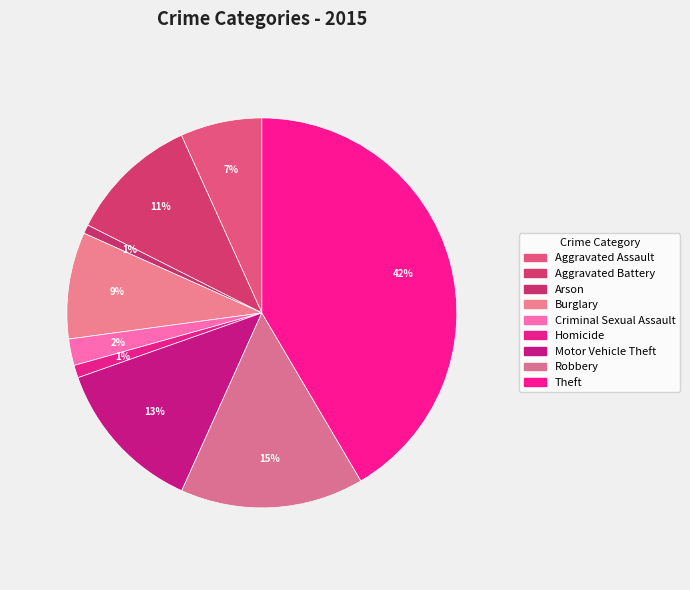

How many segments does this pie chart have?

9